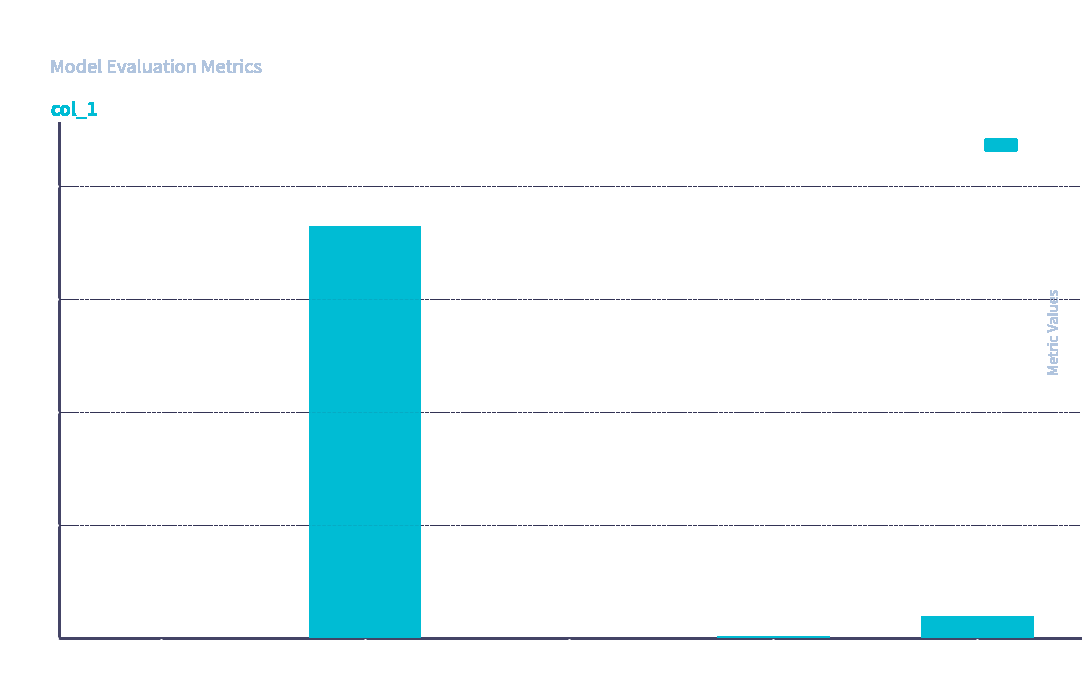

What is the sum of all values?

19.3